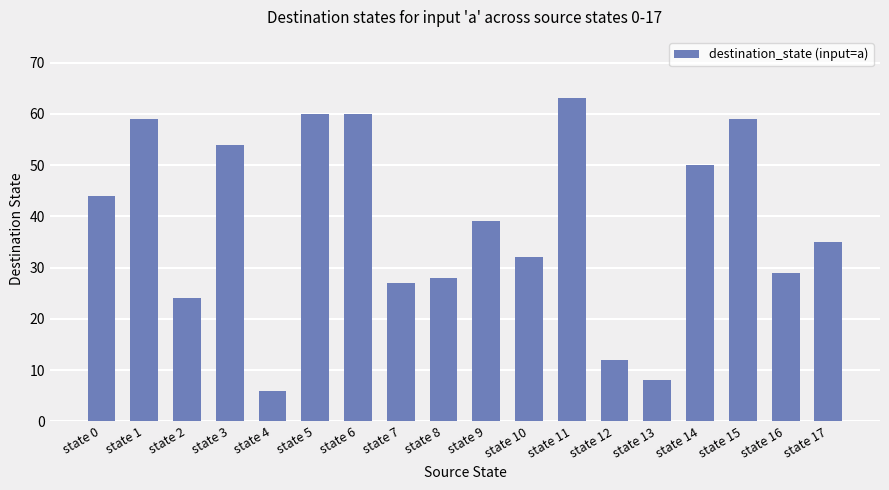

Approximately how many times larger is the value at state 9 compared to state 10?

1.2